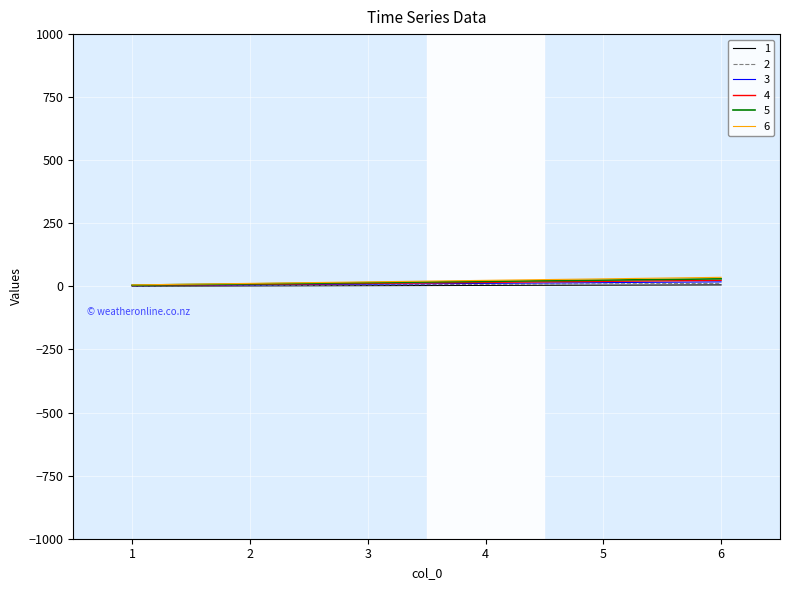

How many lines are shown in the chart?

6